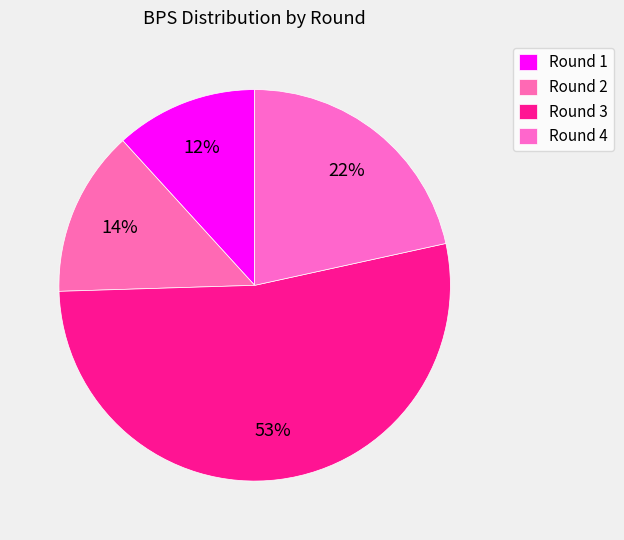

To the nearest percent, what is the difference between the largest and smallest slice percentages?

41%